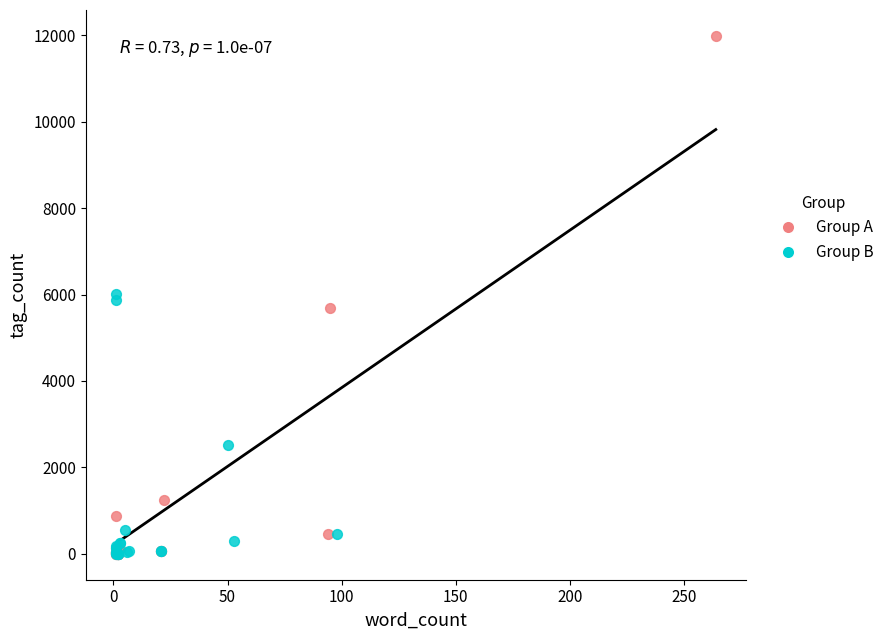

Which series contains the highest Y value?

Group A